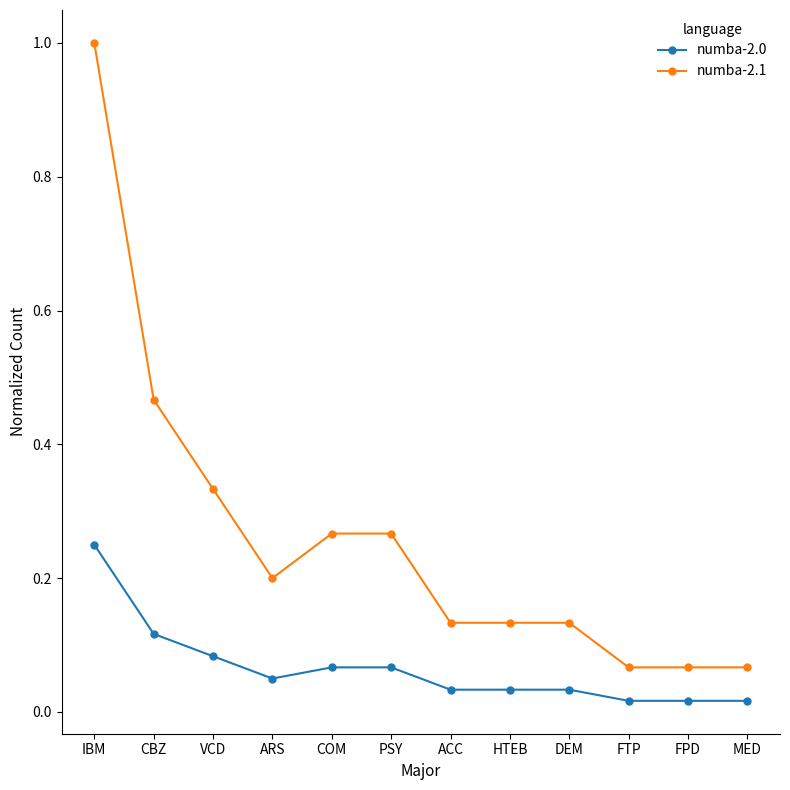

What are all the series names shown in the legend?

numba-2.0, numba-2.1